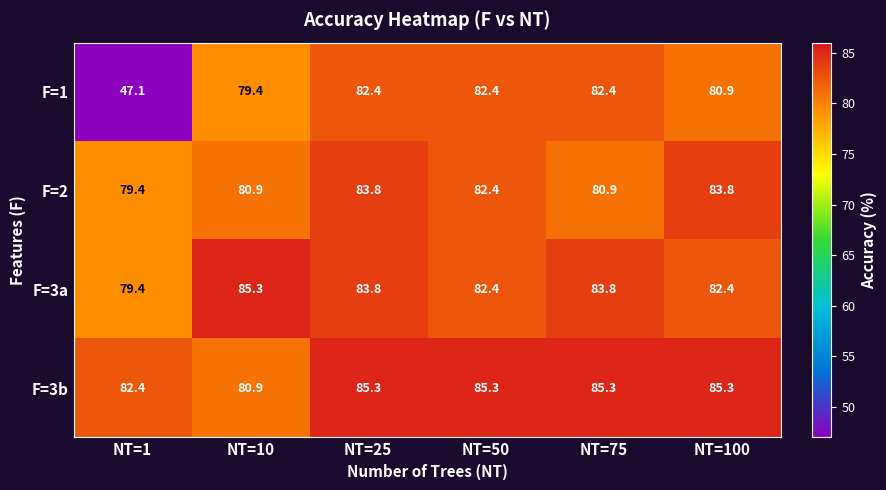

What is the sum of the F=2 values at NT=1 and NT=75?

160.3